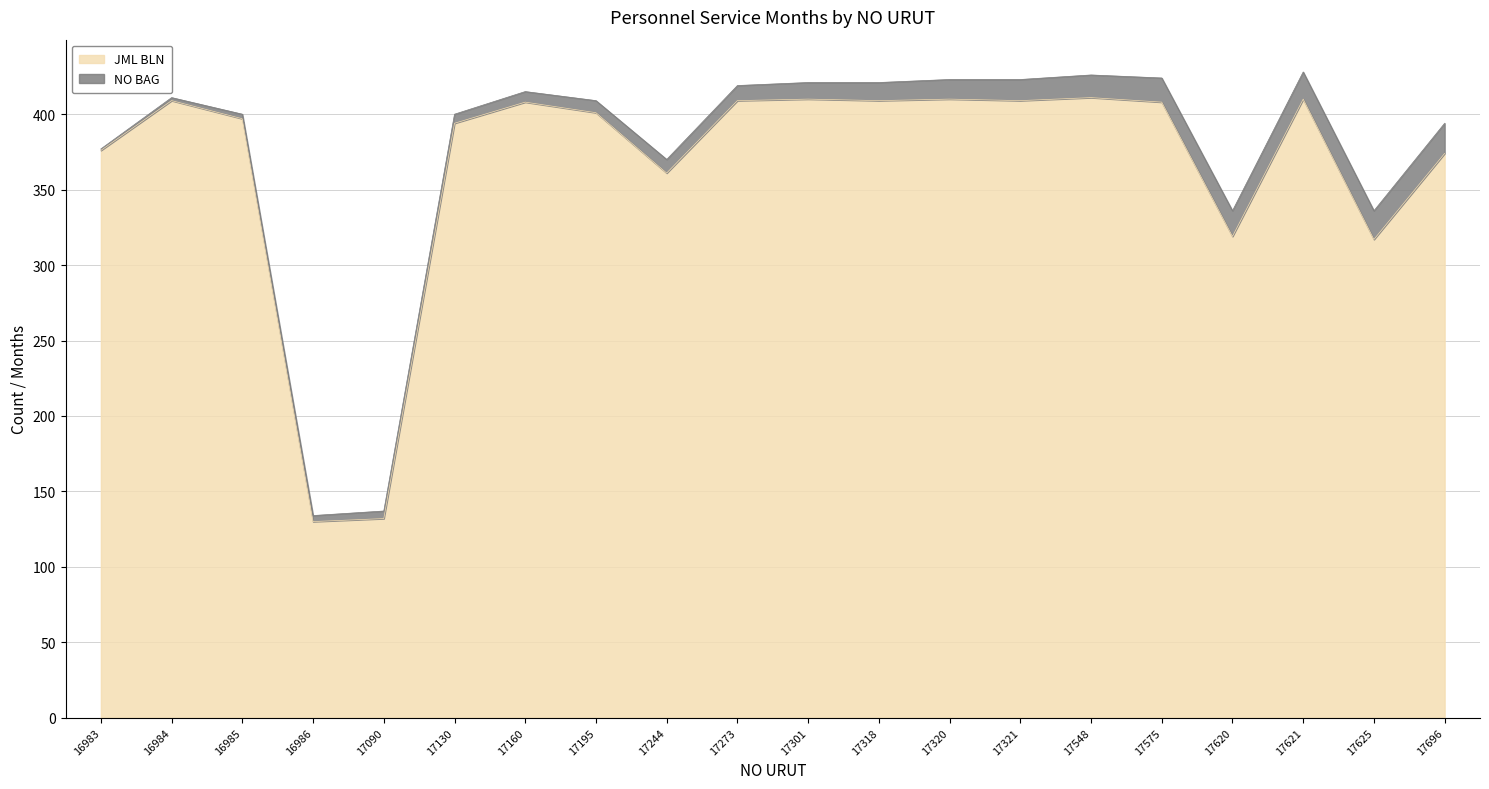

Count the number of values greater than 408.

8